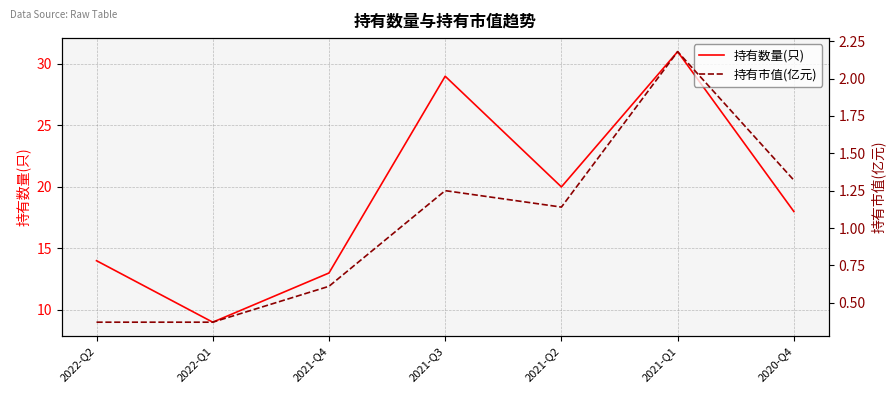

What is the total value across all series at 2021-Q2?

21.1